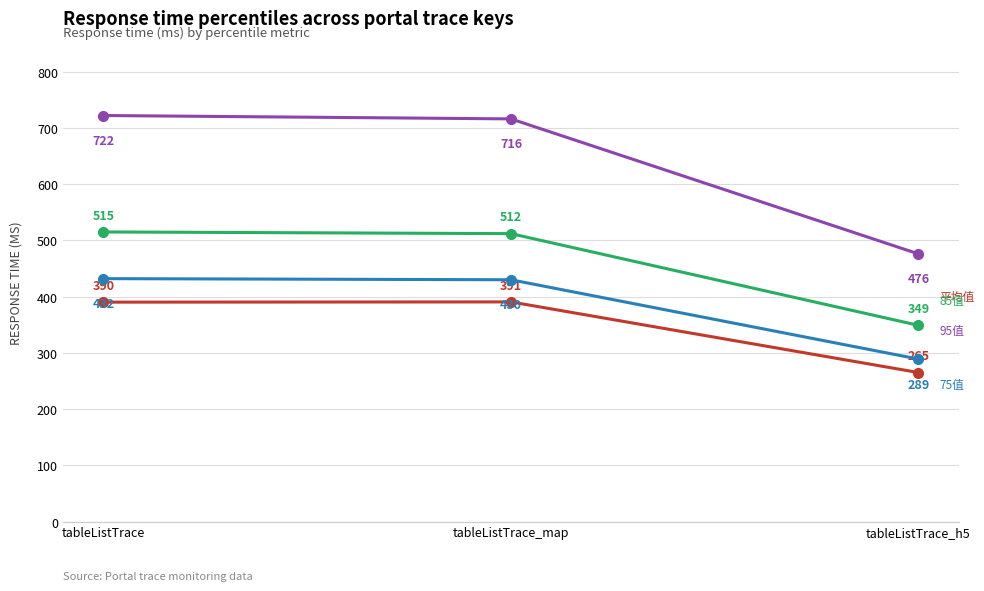

What position from the right is tableListTrace_map?

2